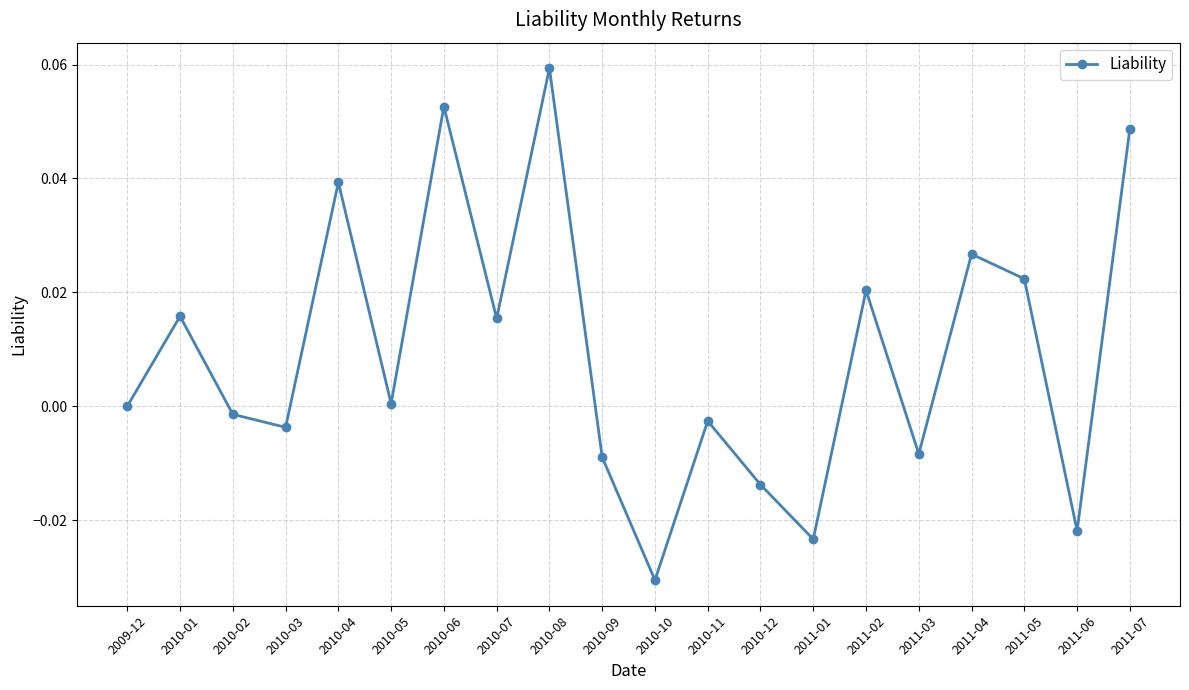

Does the chart have visible grid lines?

Yes